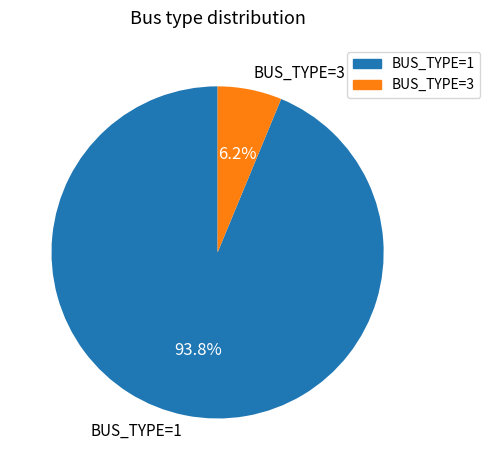

What is the total percentage of BUS_TYPE=1 and BUS_TYPE=3?

100.0%